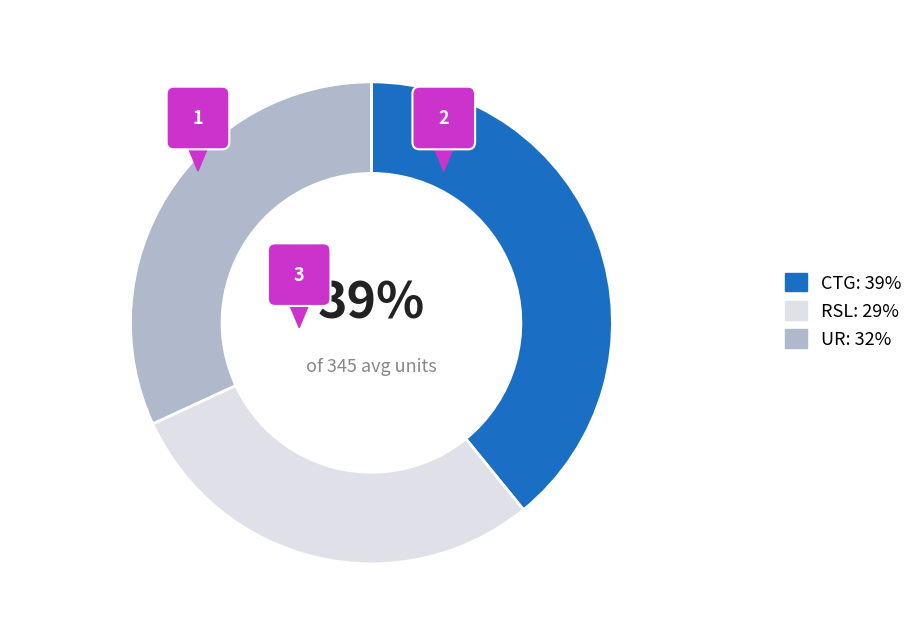

What percentage is the UR slice, to the nearest percent?

32%